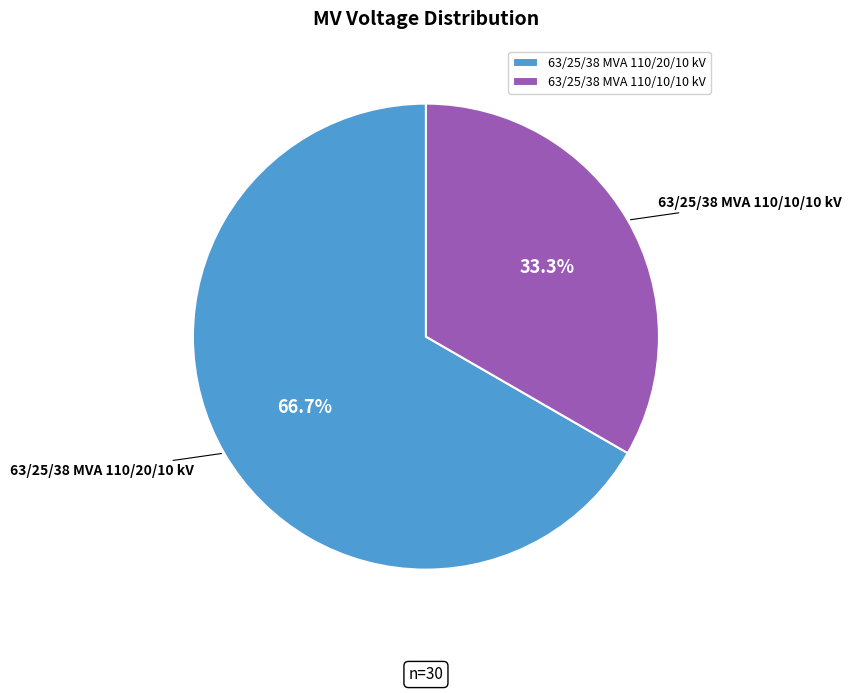

Is it true that 63/25/38 MVA 110/10/10 kV is 33% of the pie?

True